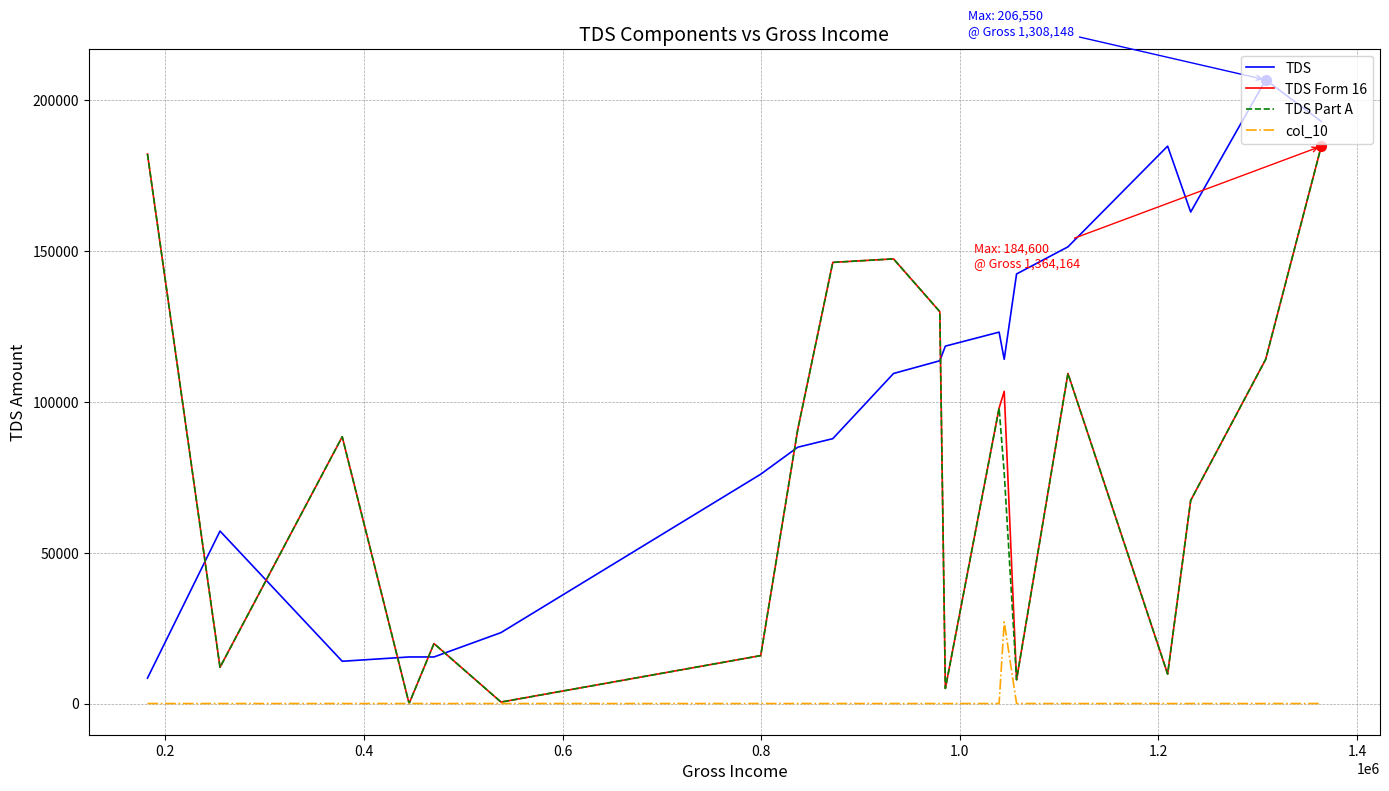

Which series has the widest spread of values?

TDS